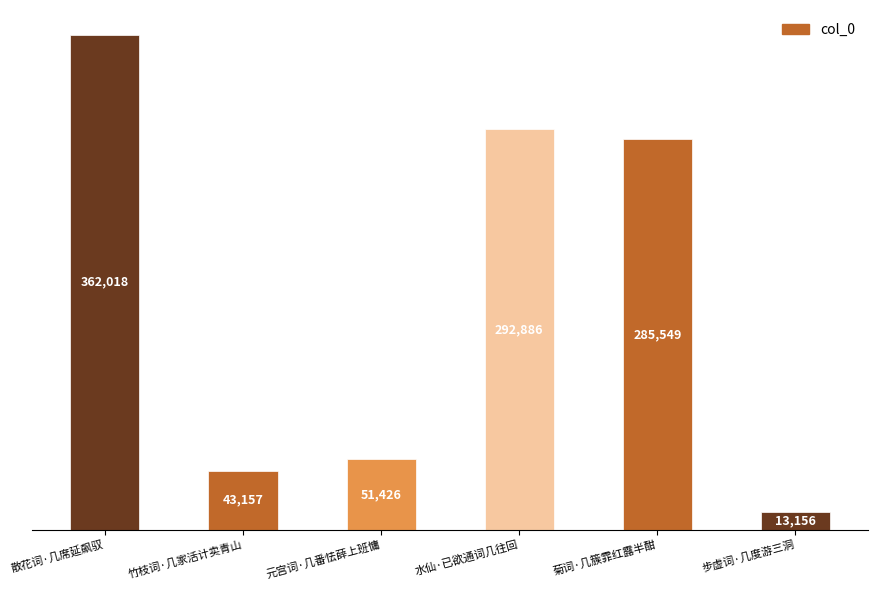

What is the label of the 5th bar from the right?

竹枝词·几家活计卖青山